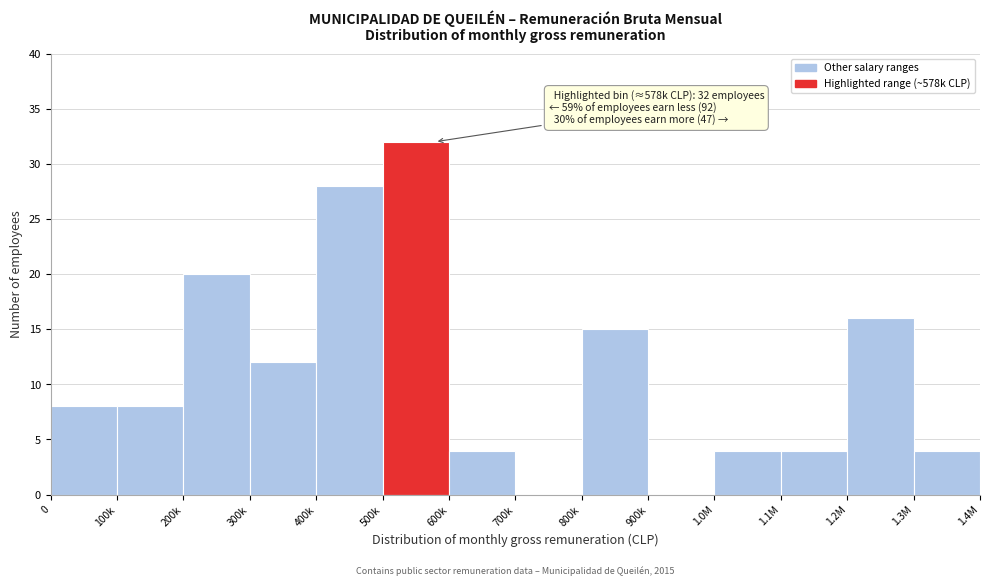

Reading left to right, what are all the values shown in this chart?

0=8	100k=8	200k=20	300k=12	400k=28	500k=32	600k=4	700k=0	800k=15	900k=0	1.0M=4	1.1M=4	1.2M=16	1.3M=4